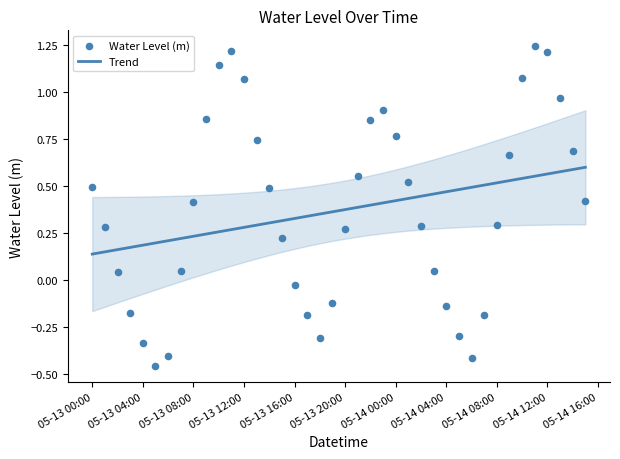

At how many categories does at least one series exceed 1?

6